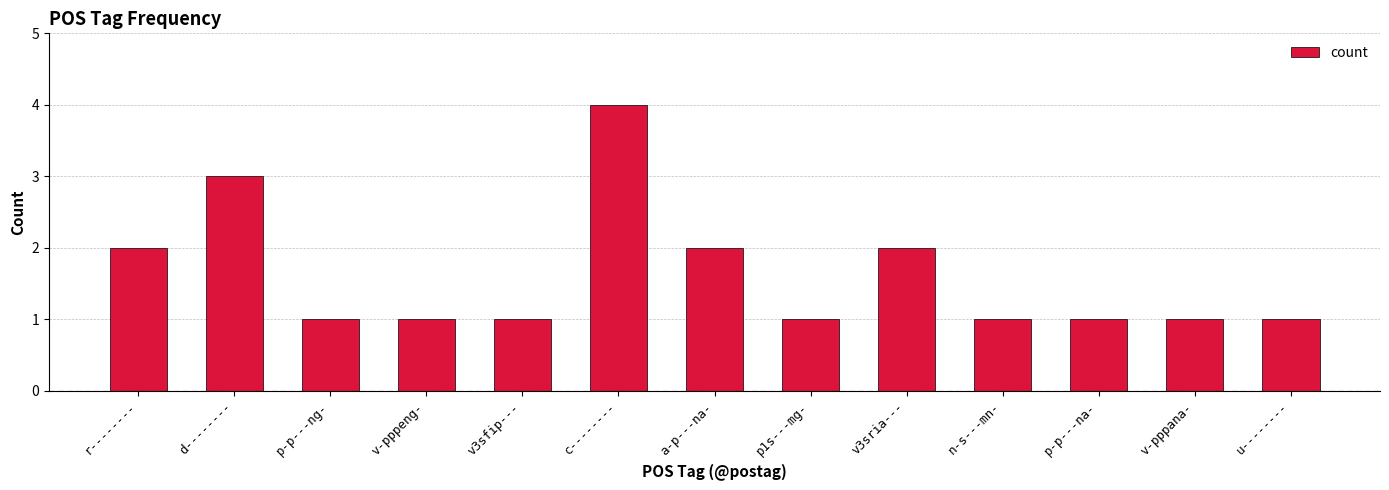

True or false: the data shows 3 at d--------.

True